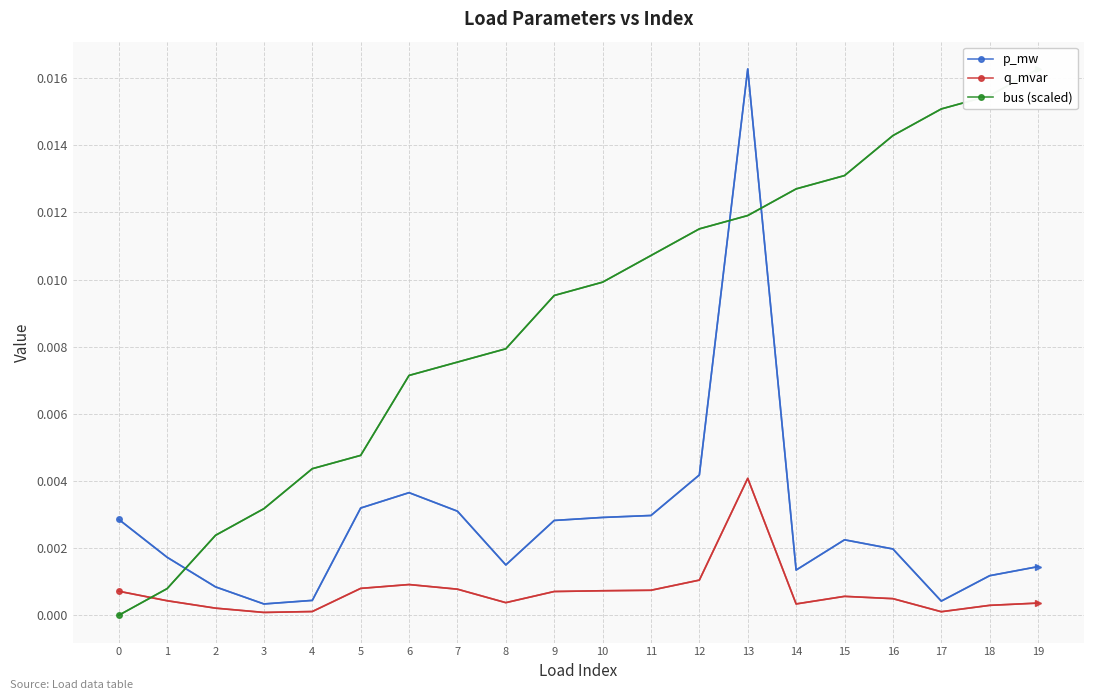

At which label does p_mw reach its peak?

13